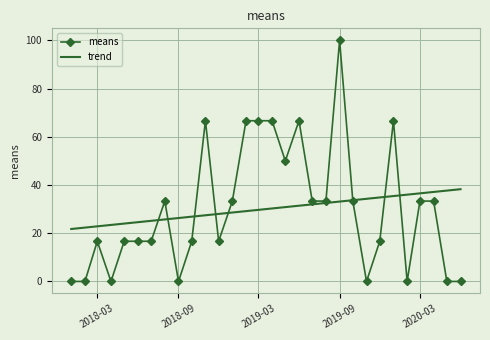

Rank the series by their maximum value, from highest to lowest.

means, trend